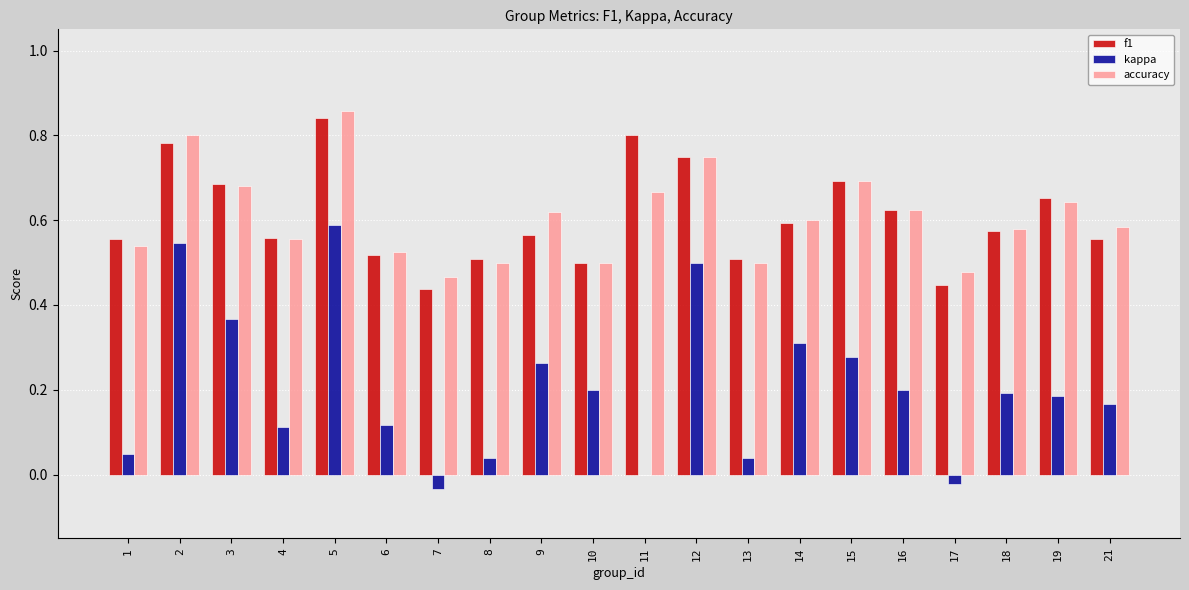

What is the sum of the f1 values at 18 and 9?

1.1